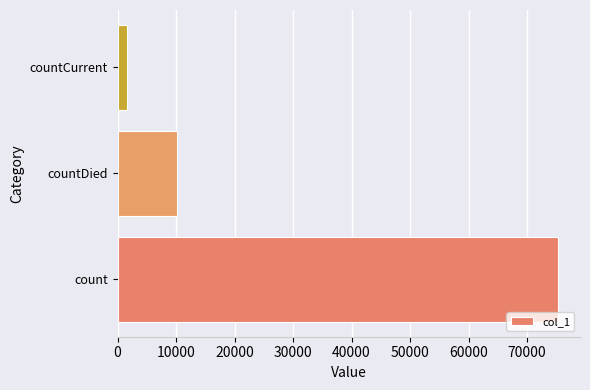

What is the difference between the second highest and minimum values?

8489